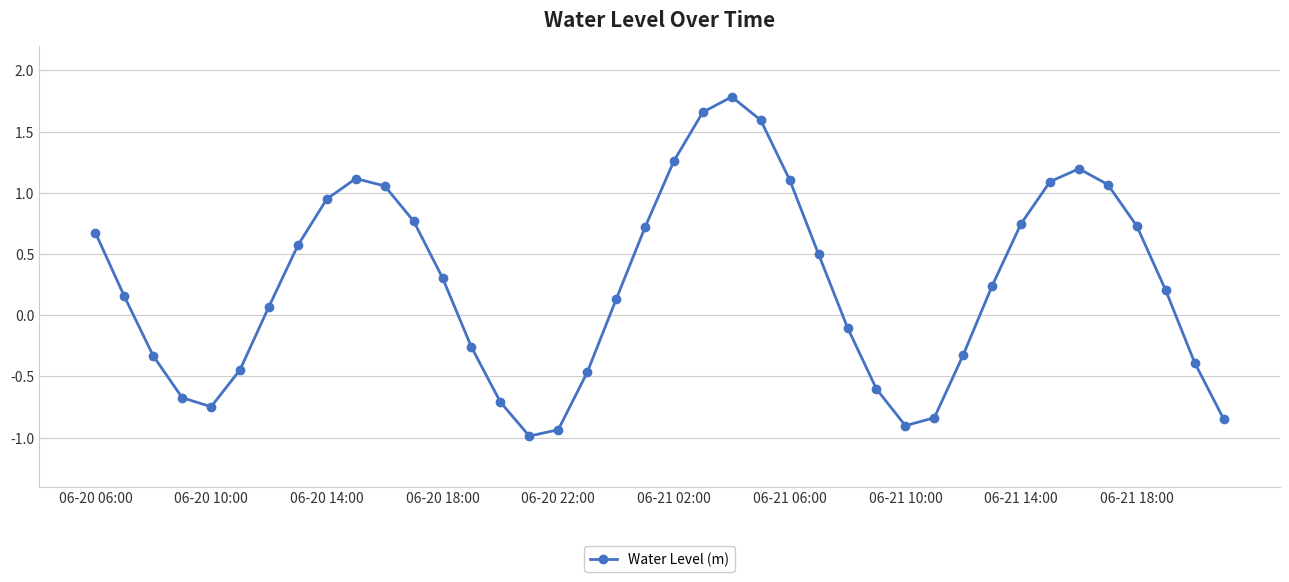

How many categories are shown in the chart?

40